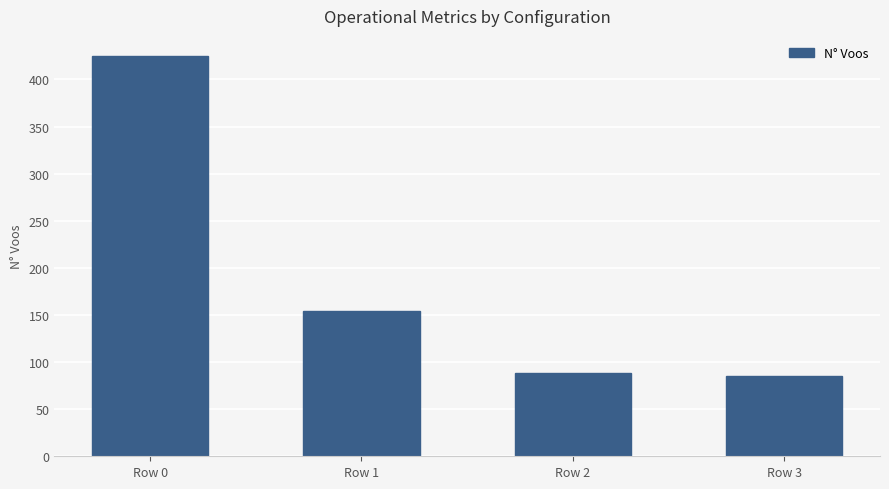

Does the chart contain stacked bars?

No